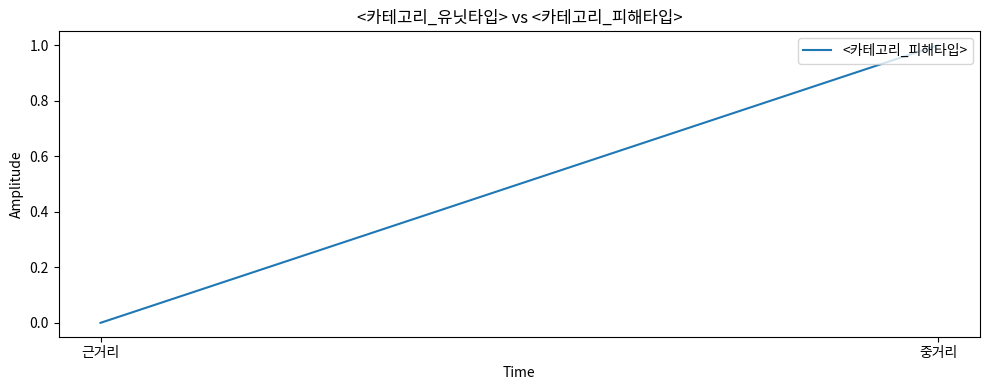

Does the chart display data point markers on the line(s)?

No